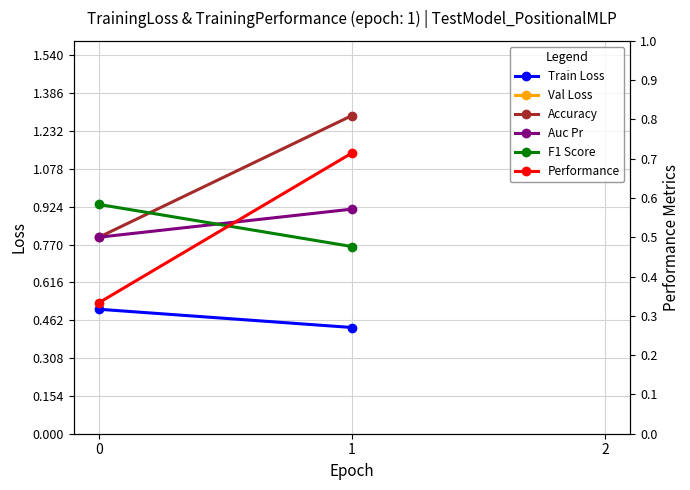

How many series are shown in this chart?

6